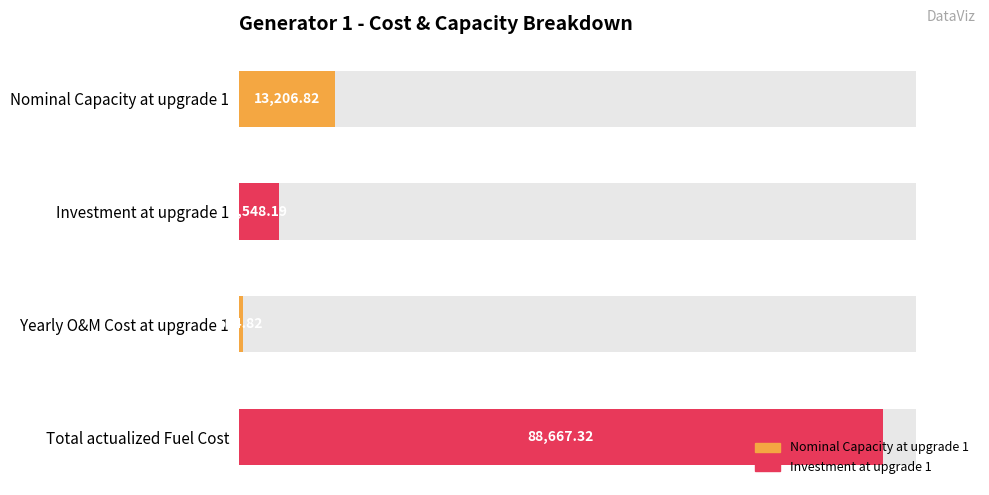

How many data points are less than 13206?

2